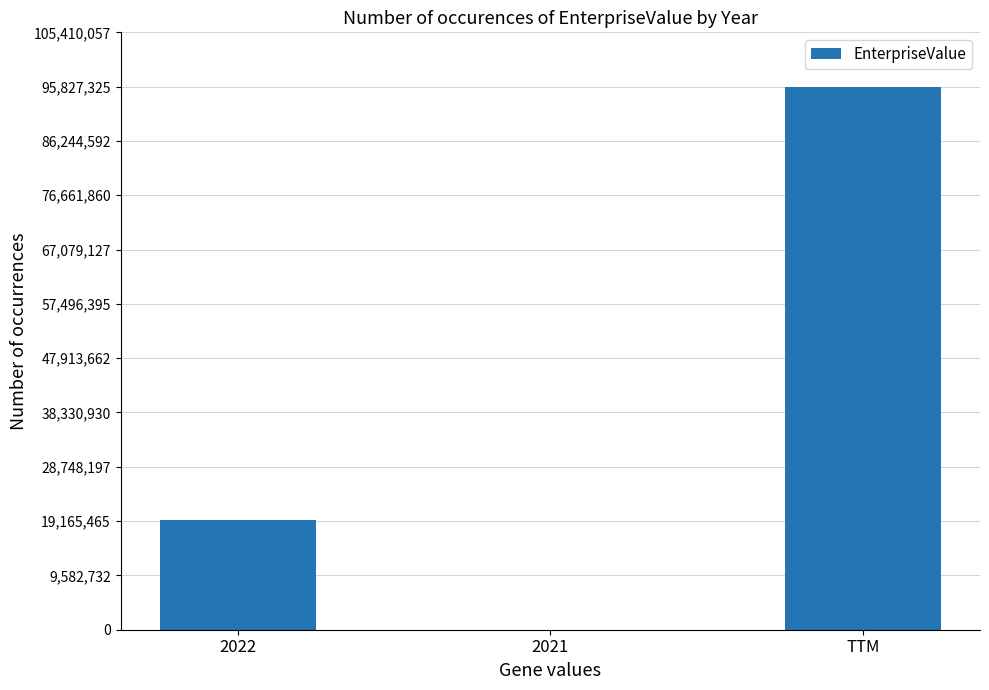

What is the approximate value at 2022?

19300251.8